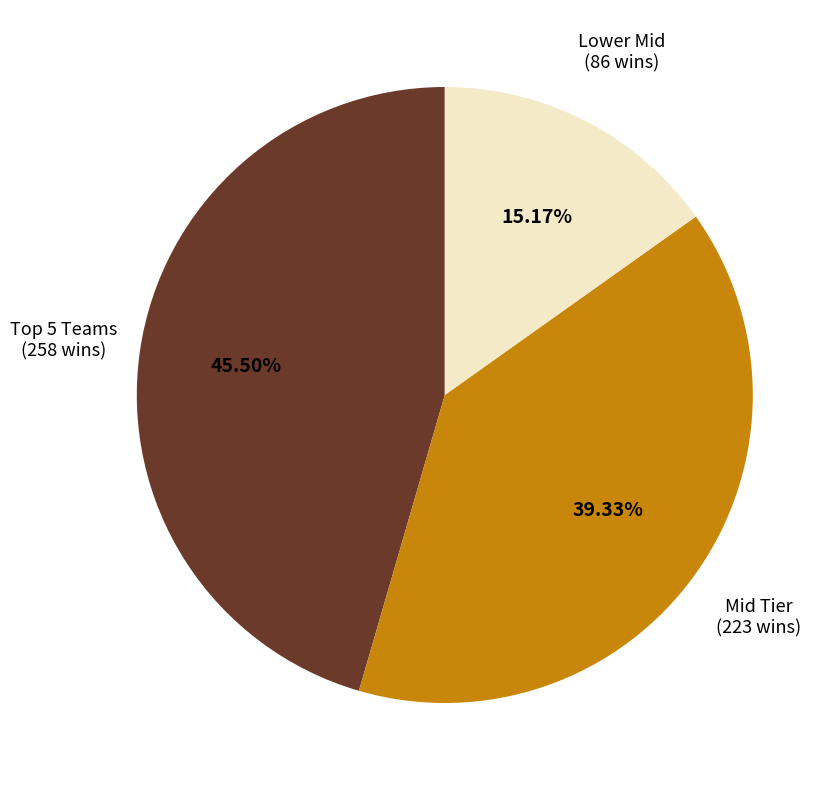

To the nearest percent, what is the average slice percentage?

33%